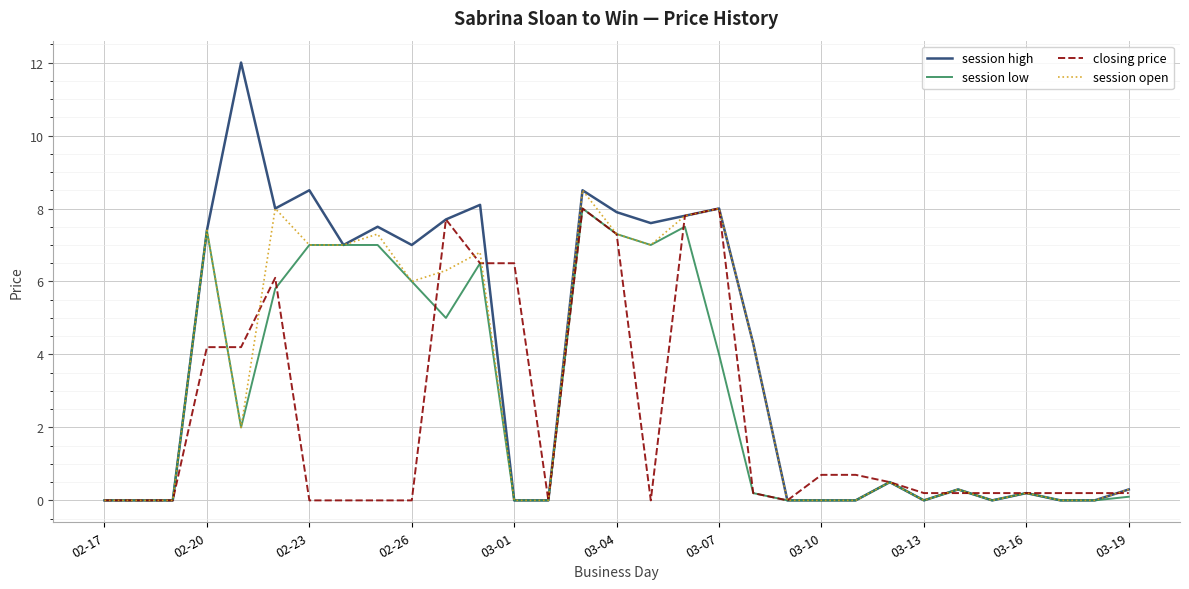

What is the maximum value shown in the chart?

12.0